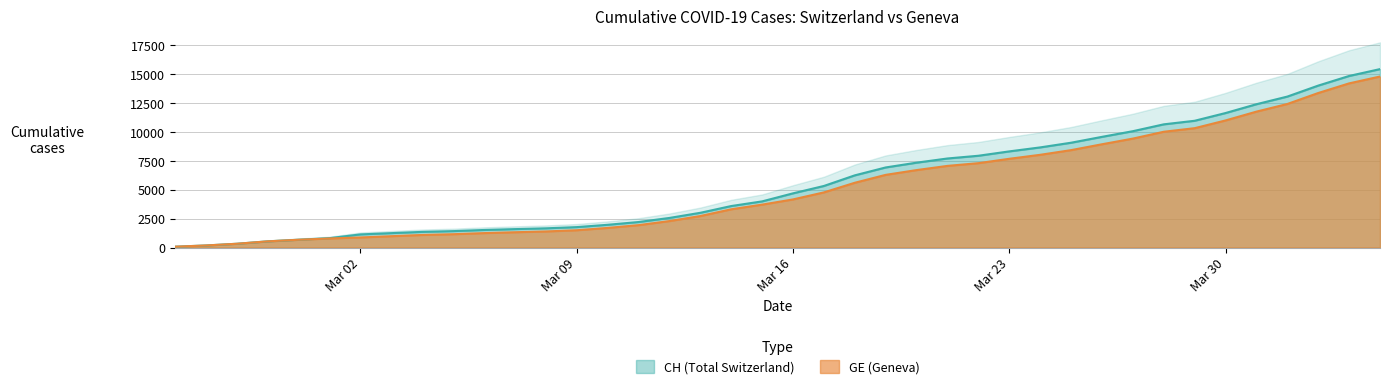

At which label is GE closest to 7440?

2020-03-22